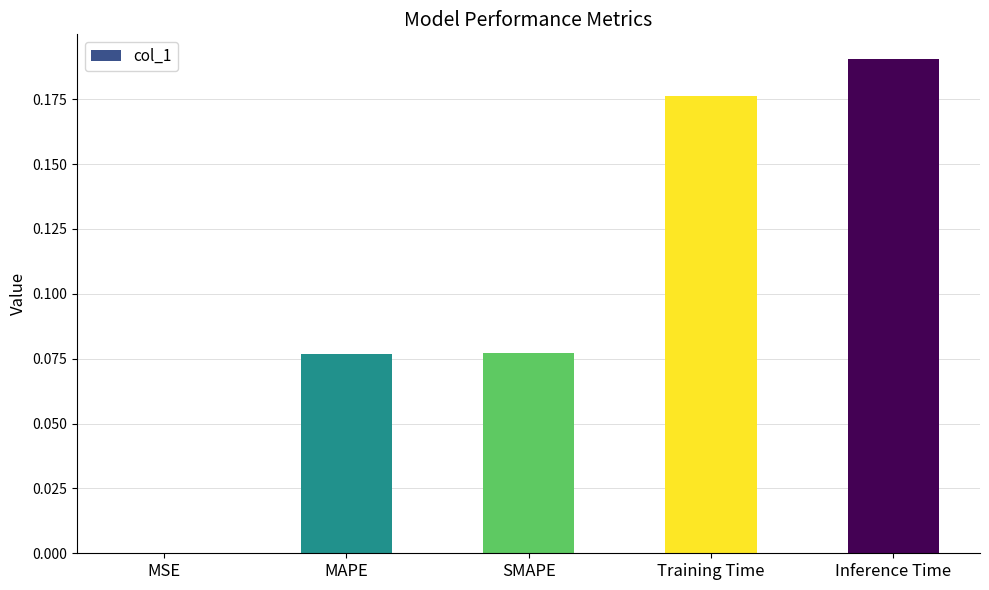

Between Training Time and MAPE, which is larger?

Training Time